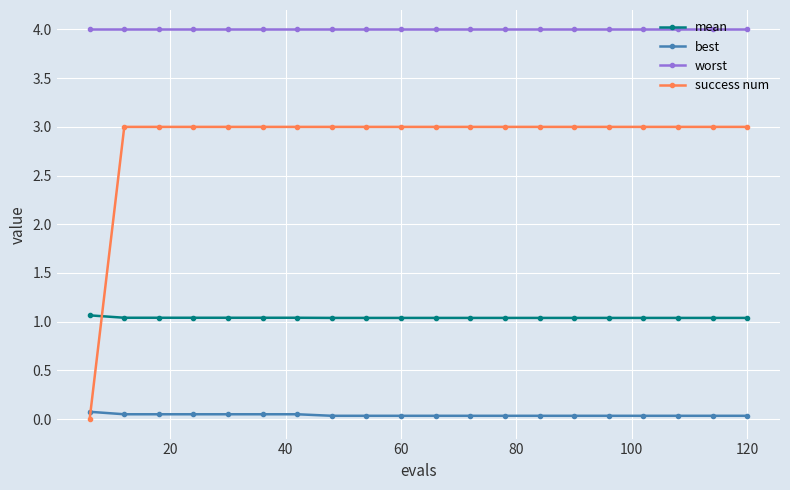

What are all the series names shown in the legend?

mean, best, worst, success num